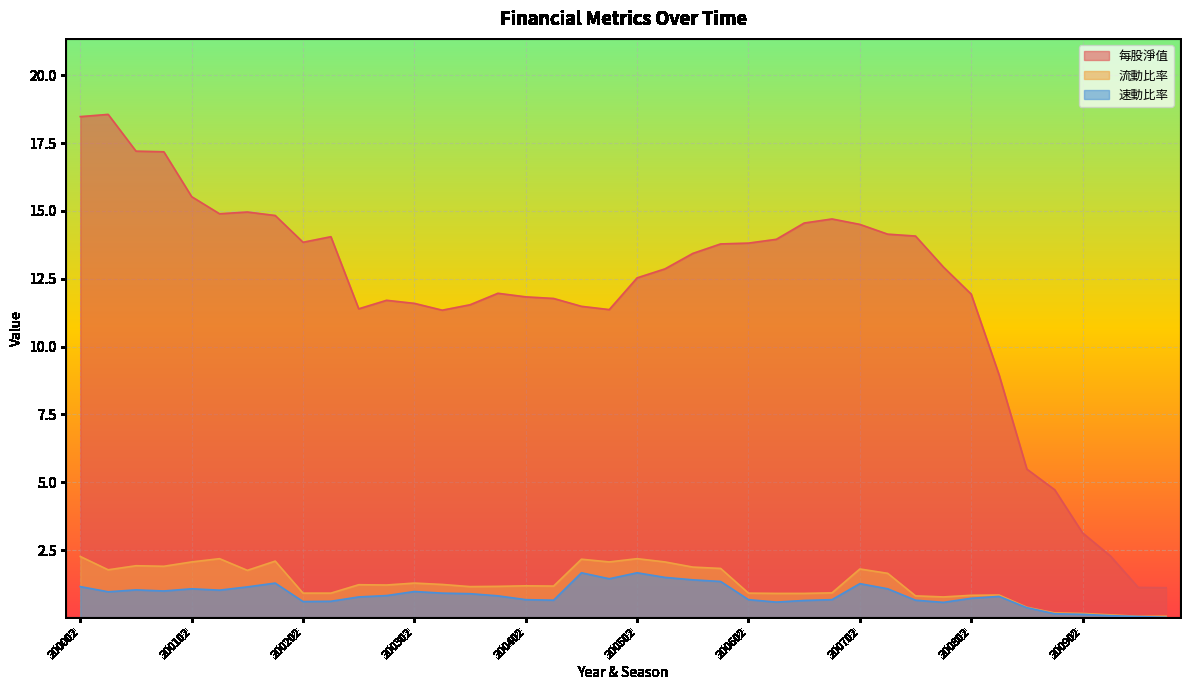

Is the value of 速動比率 at 200501 greater than the value of 流動比率 at 200901?

Yes